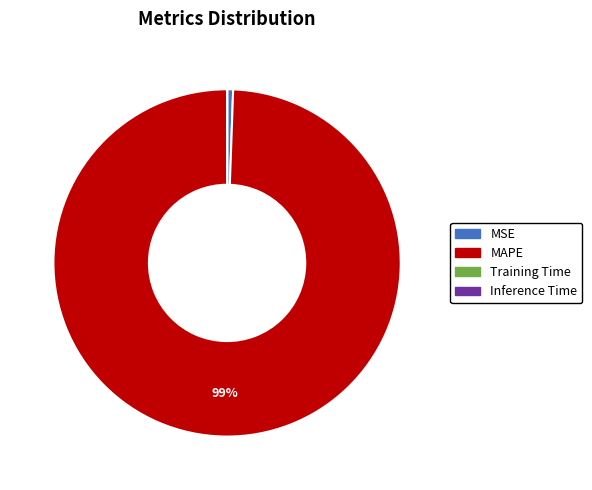

To the nearest percent, what is the difference between the largest and smallest slice percentages?

99%